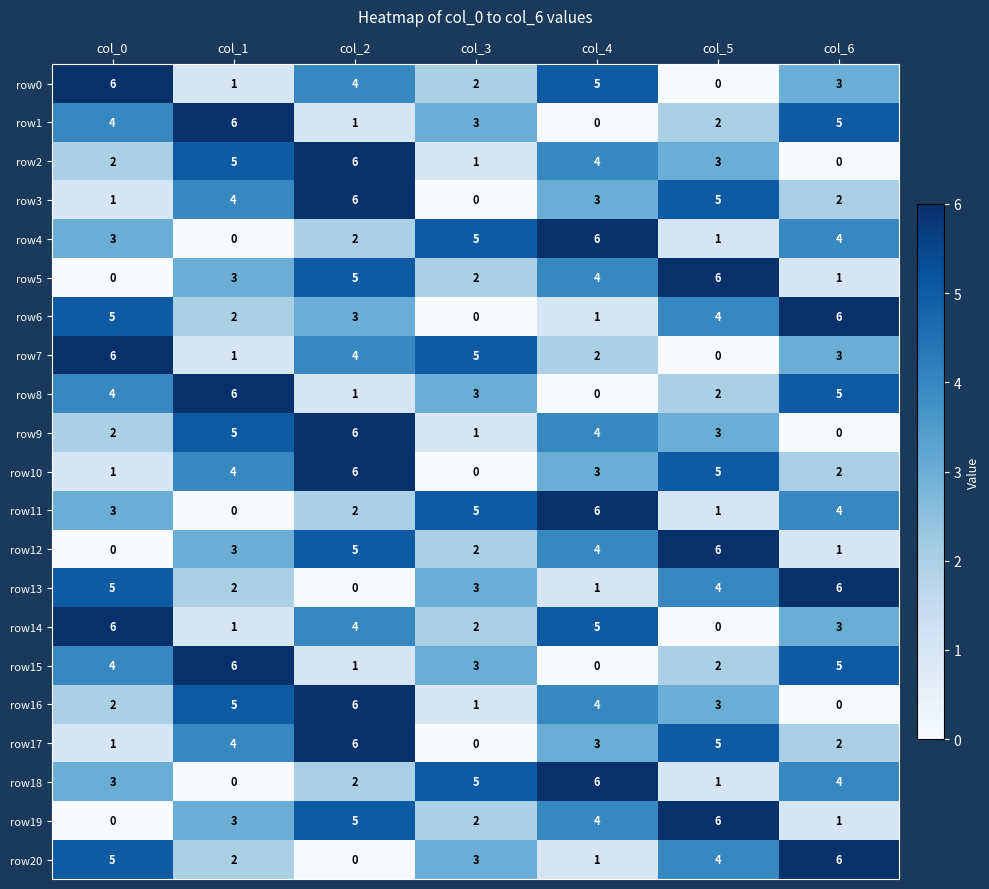

At how many categories does at least one series exceed 0?

7